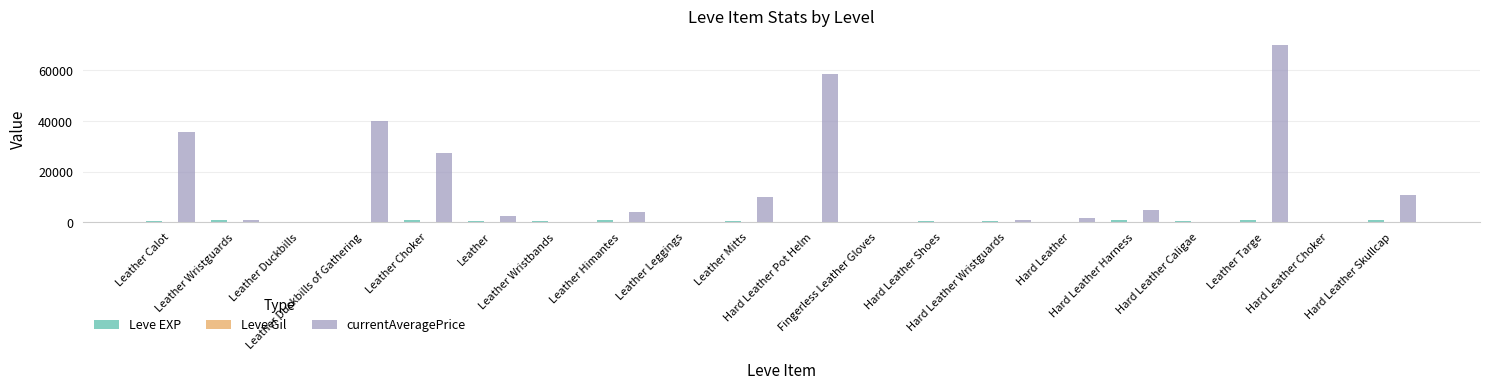

Which series has the largest total across all categories?

currentAveragePrice